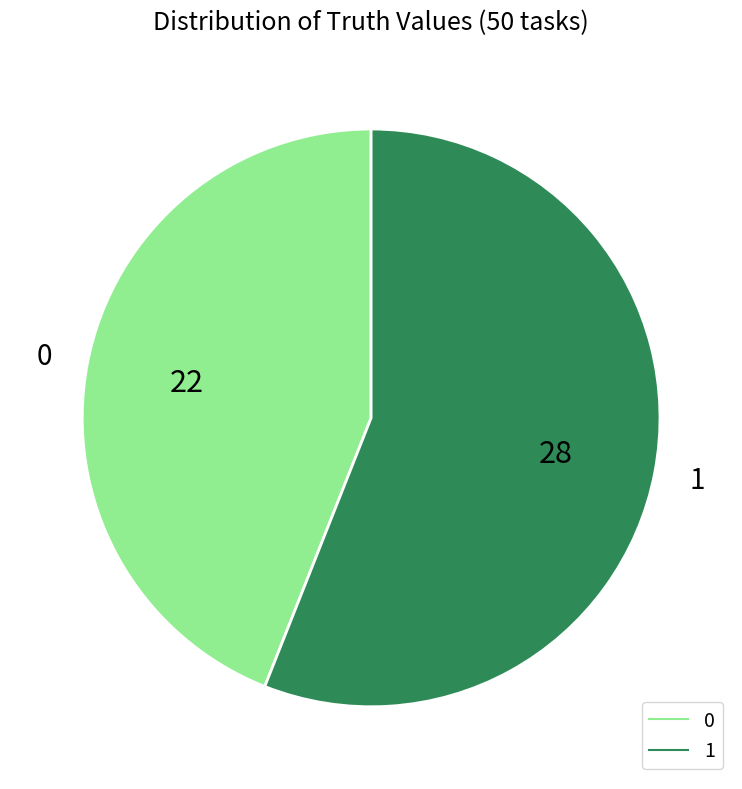

Does any single category account for the majority?

Yes